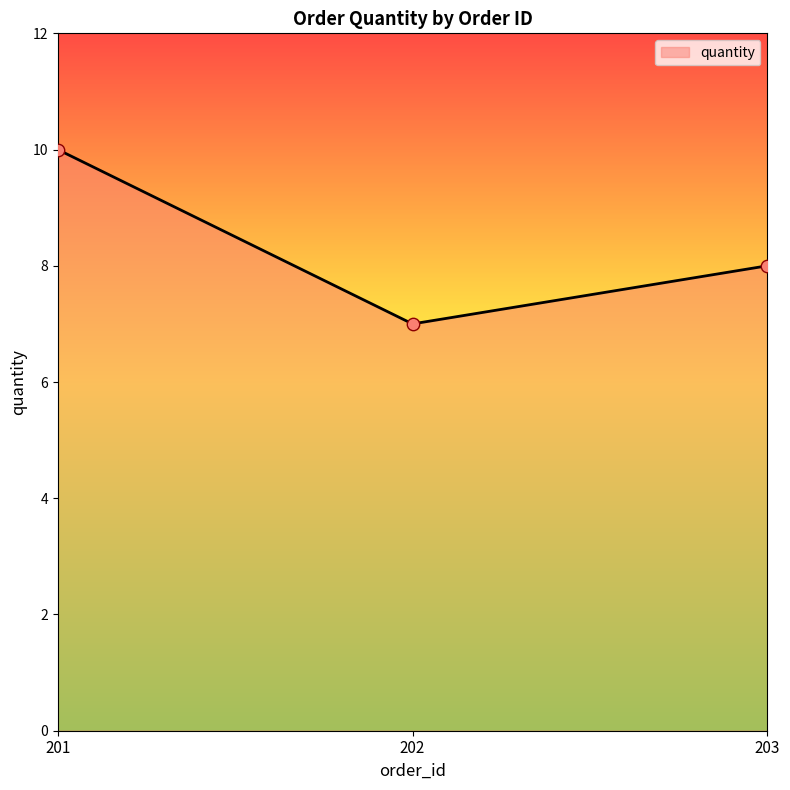

What is the change in value from 201 to 203?

-2